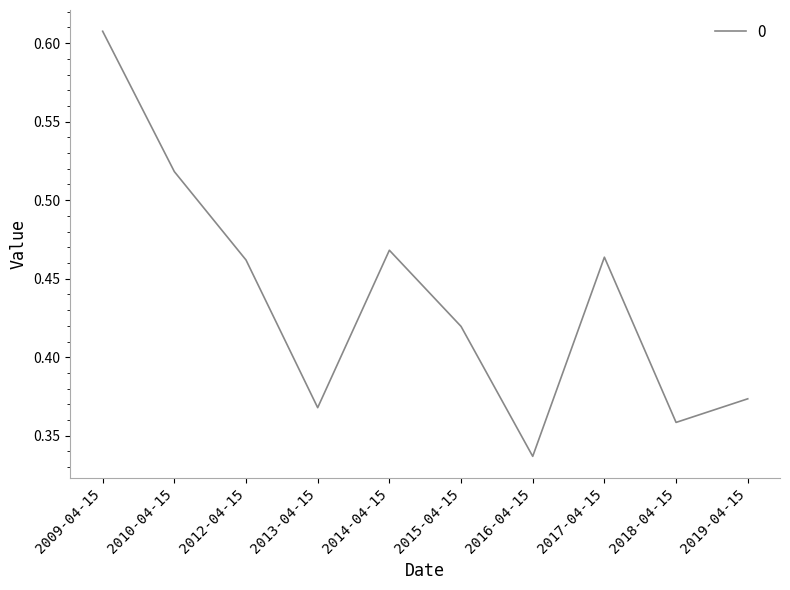

How many distinct data groups are displayed?

1